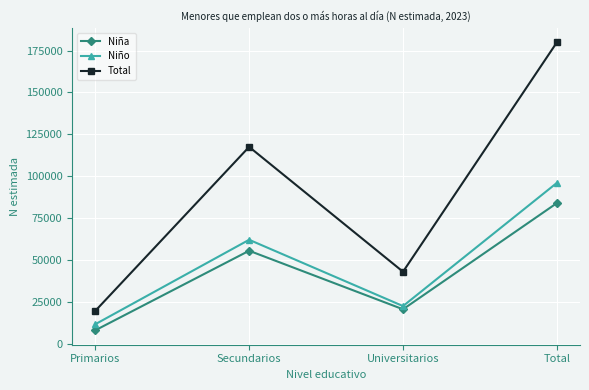

How many interior local peaks does the Niña series have?

1